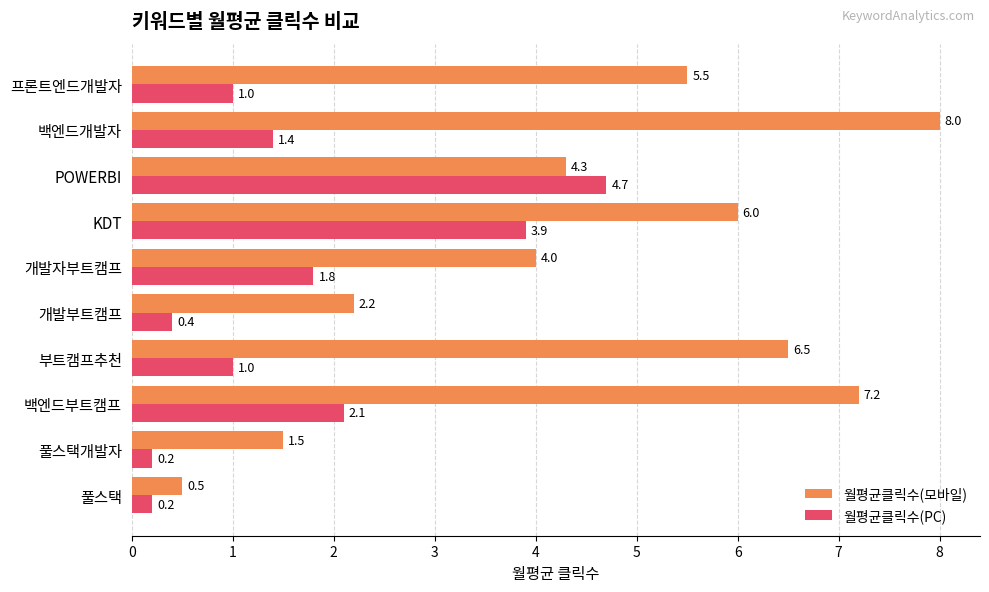

What is the difference between the maximum and minimum values in the 월평균클릭수(모바일) series?

7.5